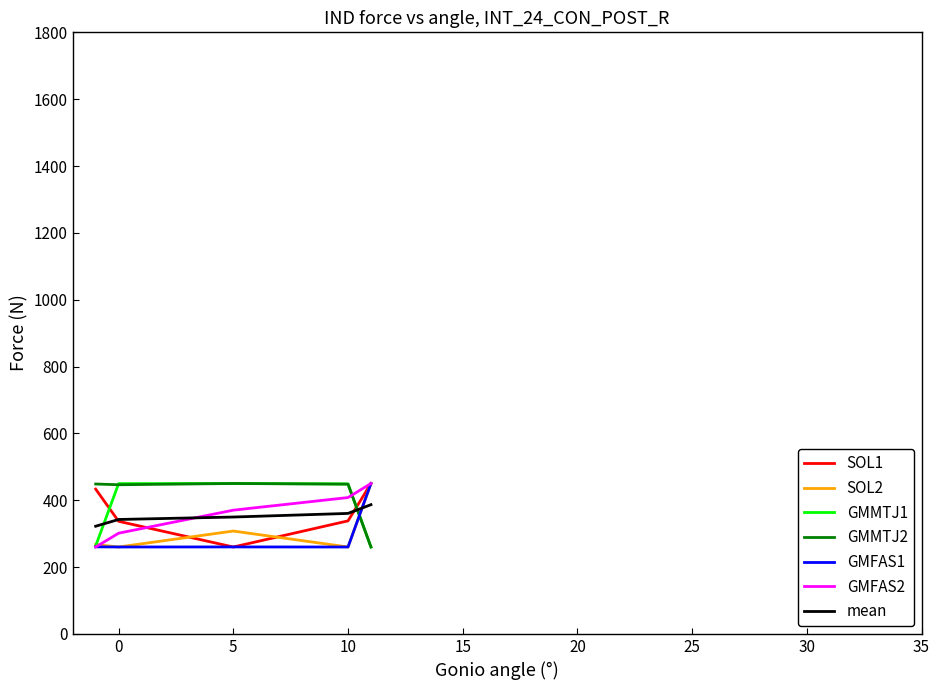

What is the minimum value for GMFAS2?

260.0